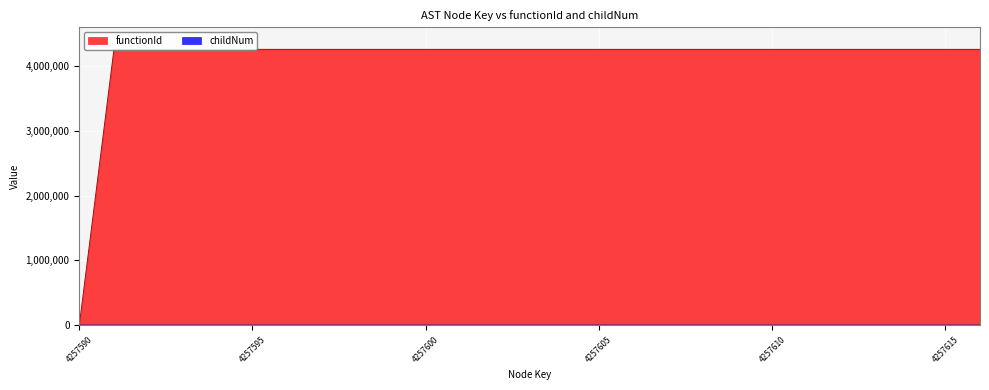

True or false: functionId has more than 0 points higher than both neighbors.

False